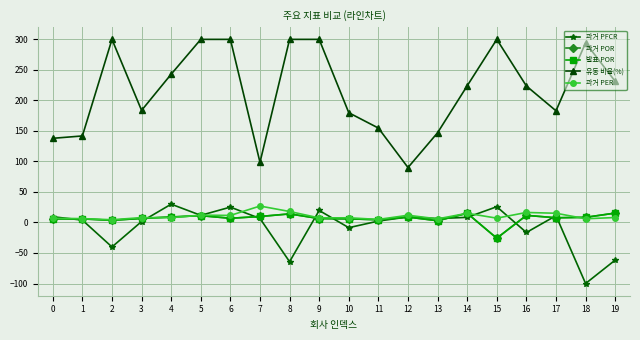

What is the minimum value shown in the chart?

-100.0